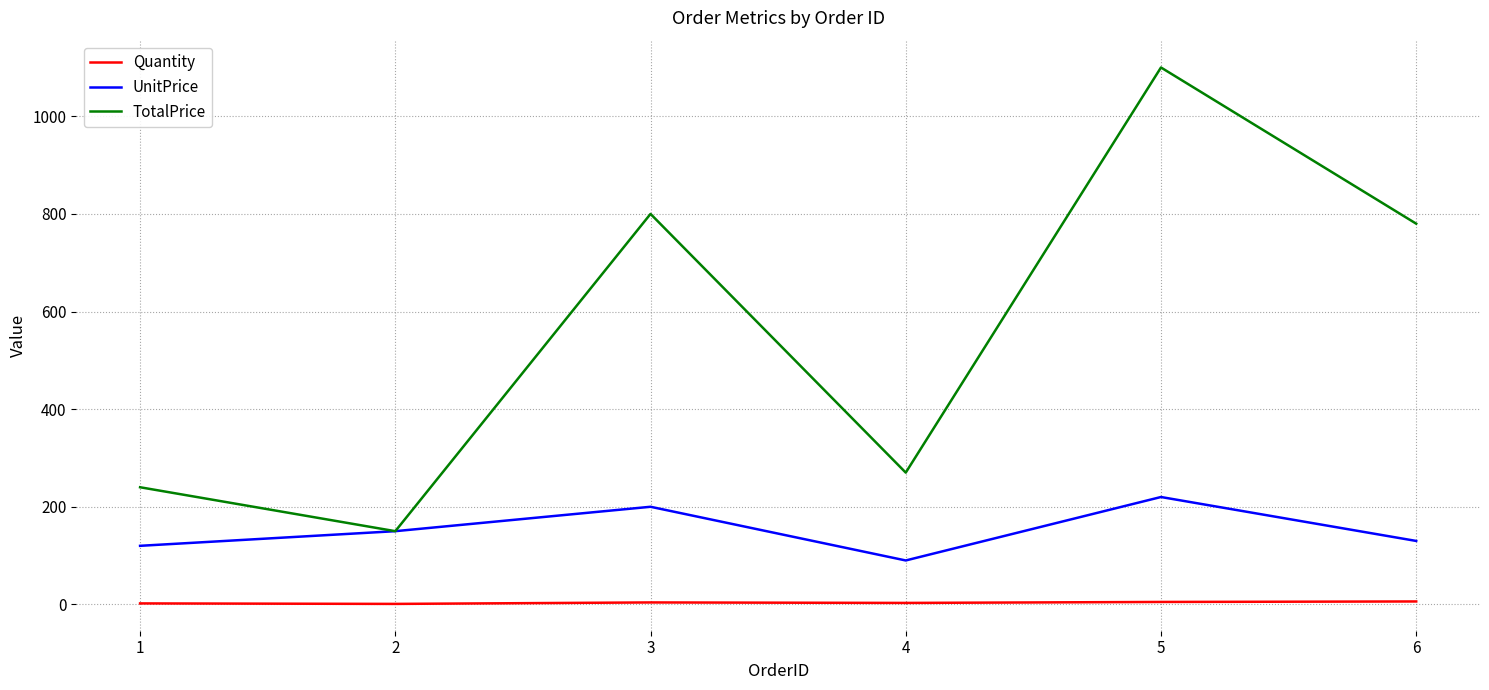

Which series has the largest total across all categories?

TotalPrice